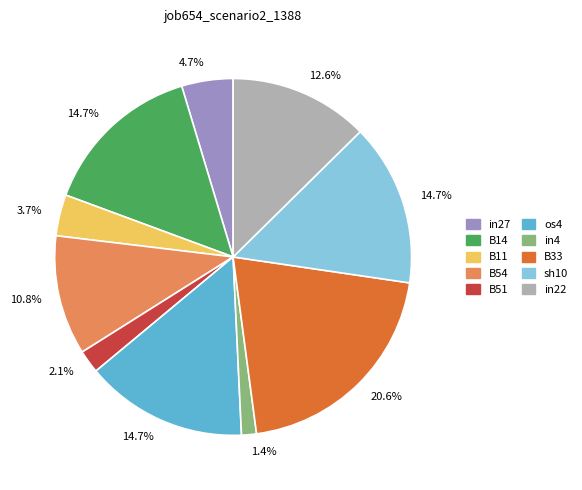

Is there a majority slice in this chart?

No